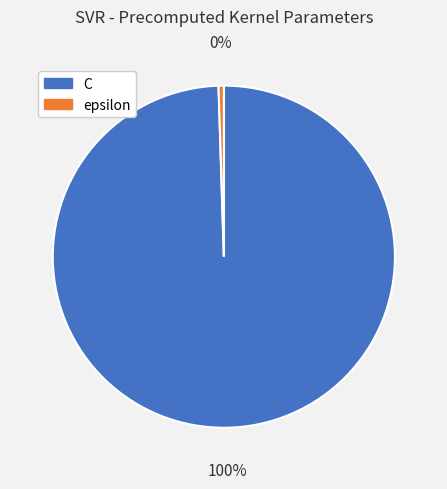

Count the number of slices in the pie.

2